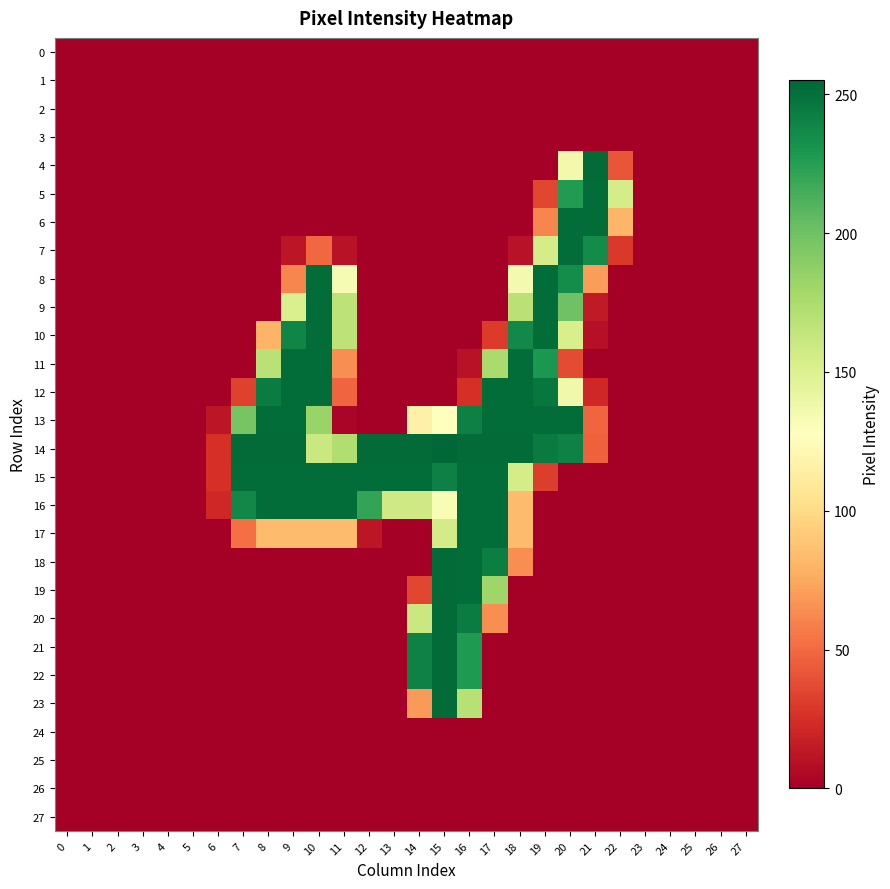

Which series has the widest spread of values?

14